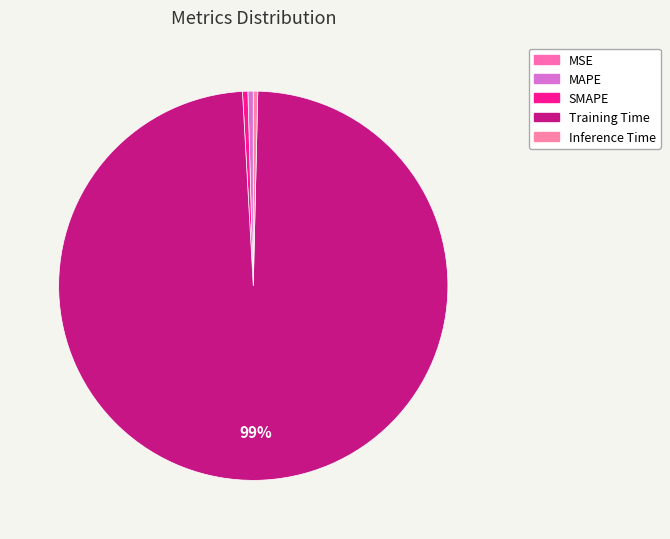

Which category has the biggest portion of the pie?

Training Time